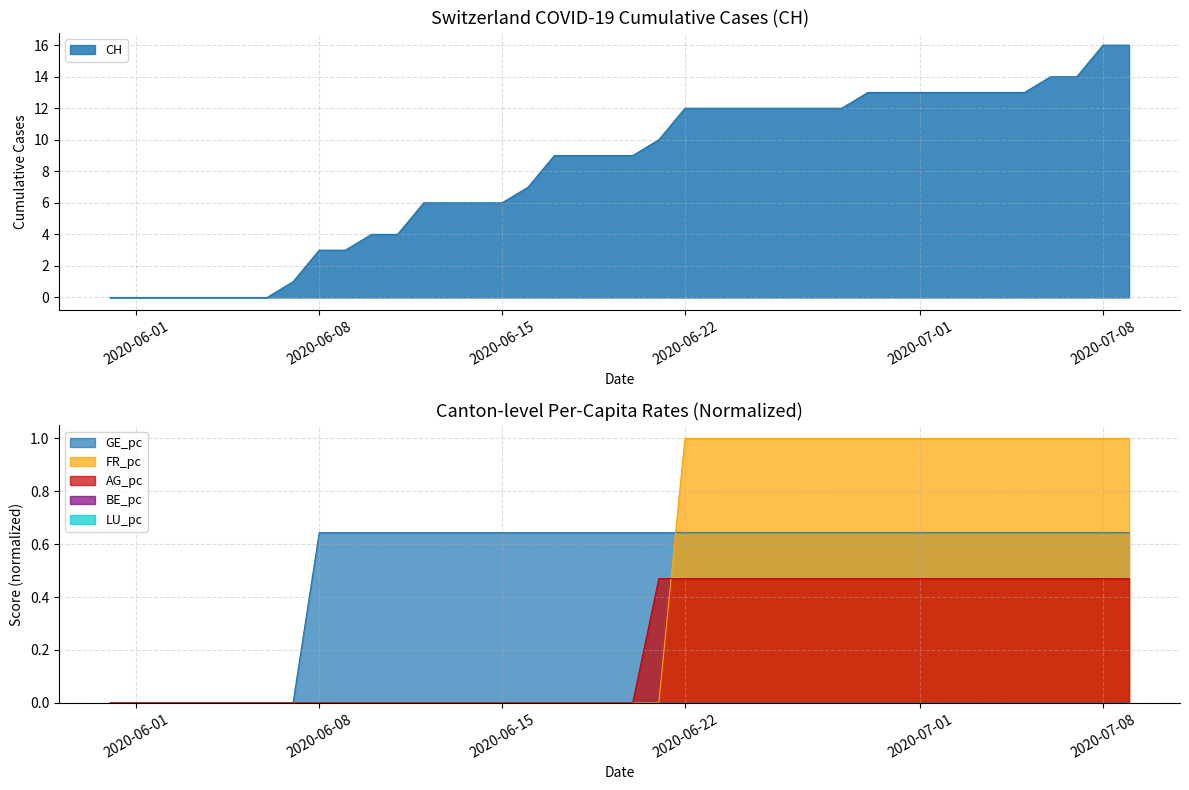

Between 2020-06-28 and 2020-07-06, which series saw the biggest shift?

CH